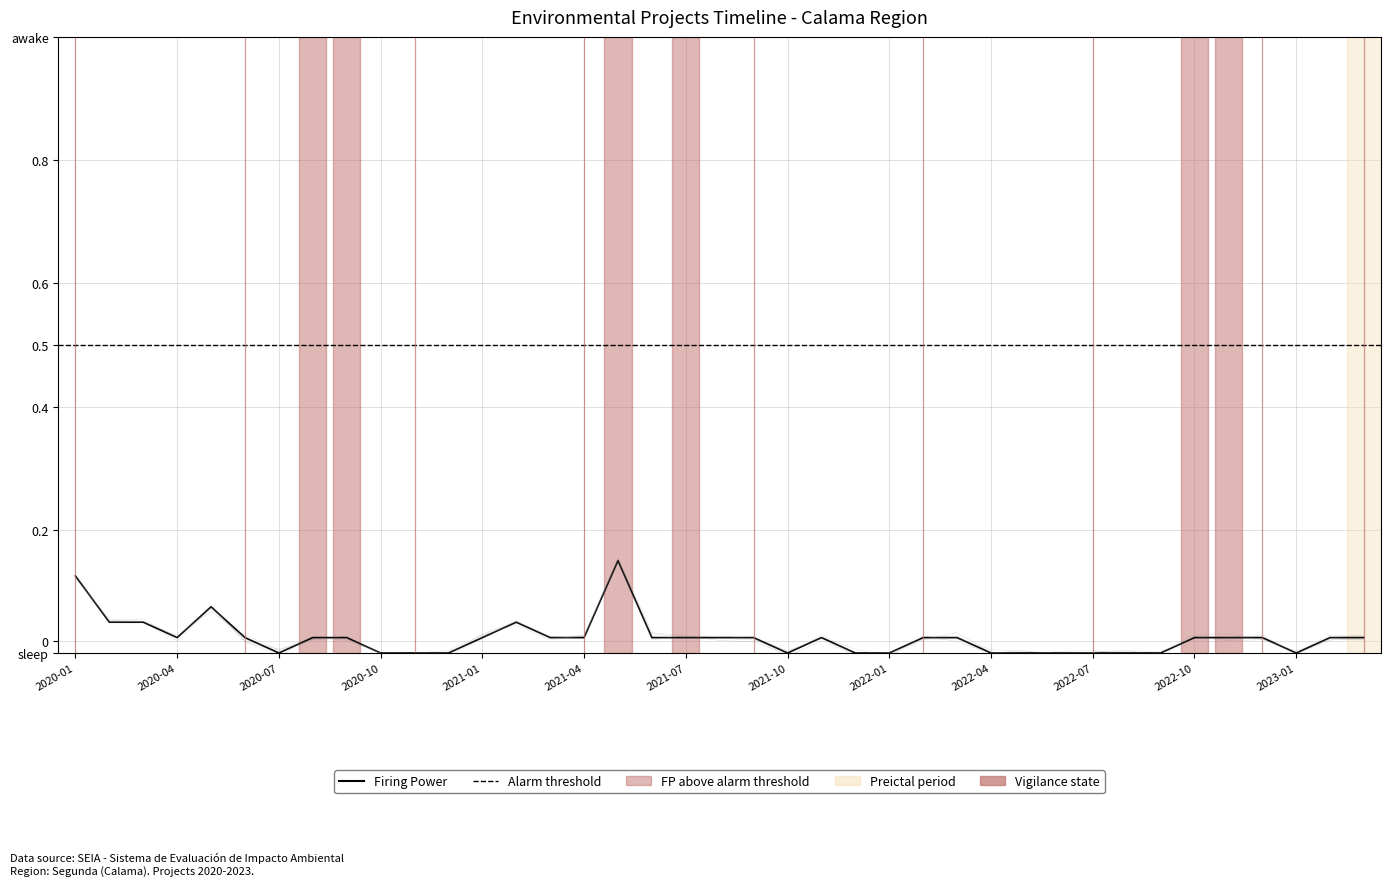

How many interior local peaks (higher than both neighbors) does the data have?

4